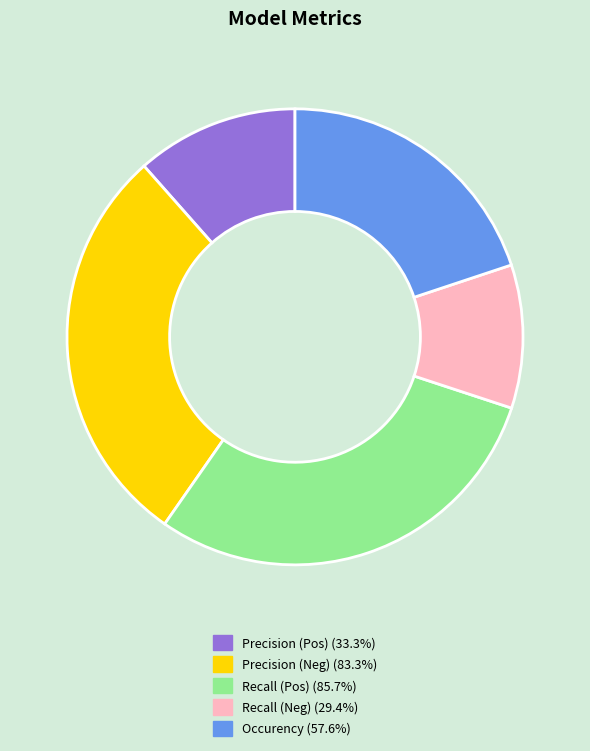

Is there any slice that represents more than half of the pie?

No